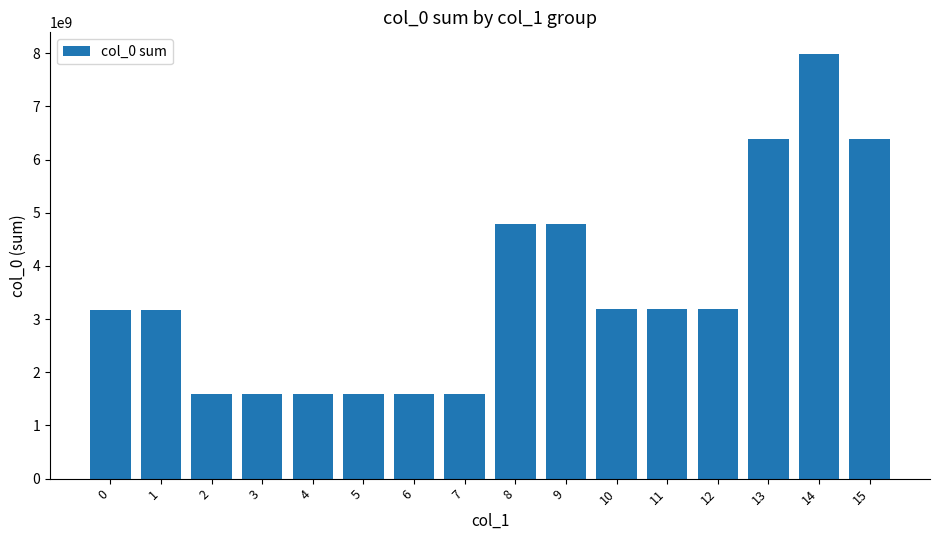

What is the change in value from 12 to 13?

+3200710904